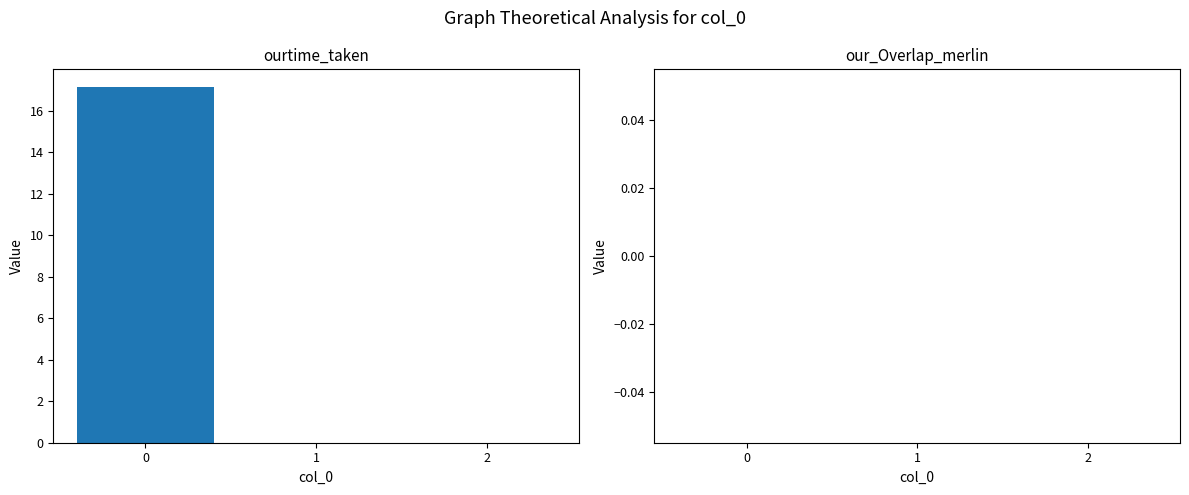

What is the greatest value displayed?

17.1